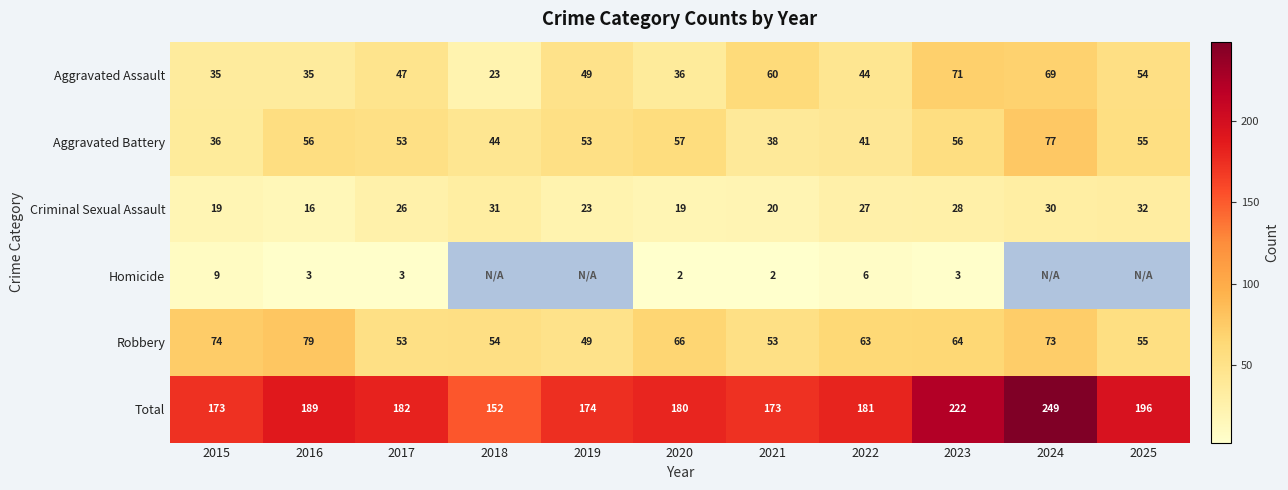

True or false: Aggravated Battery has a value of 30 at 2020.

False